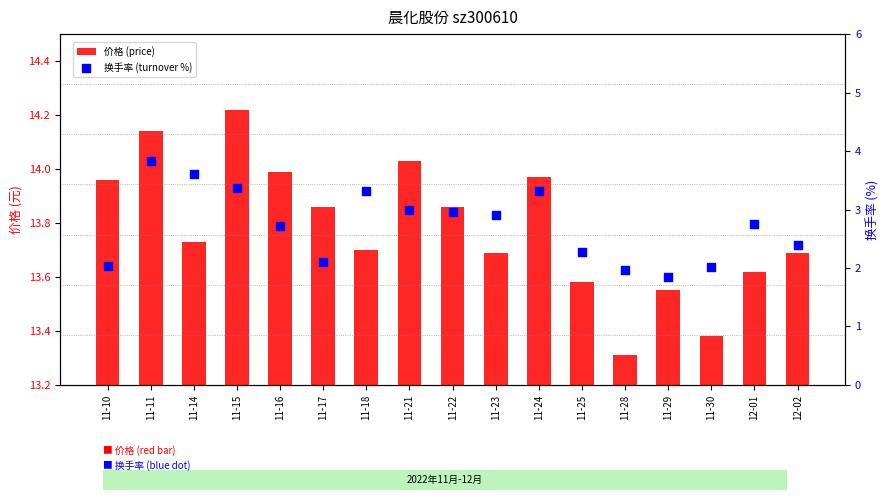

Which series has the widest spread of Y values?

换手率 (turnover %)